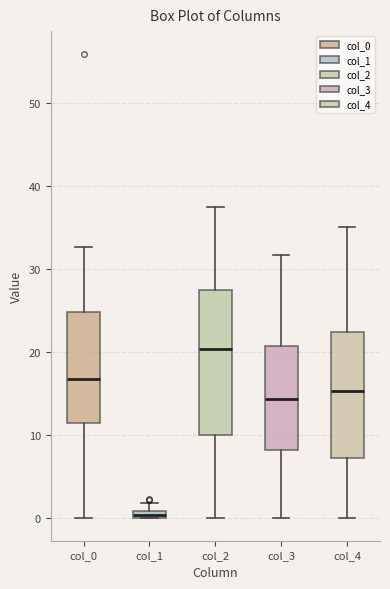

Which box is the tallest, from its lower edge to its upper edge?

col_2